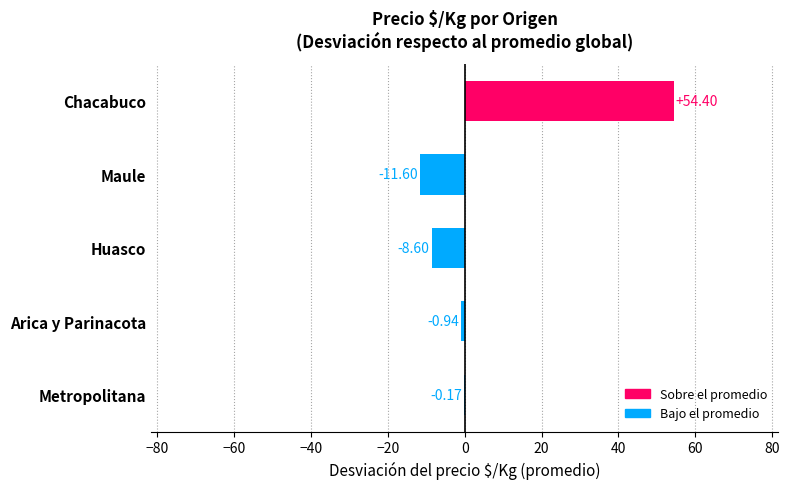

What is the sum of all values?

33.1